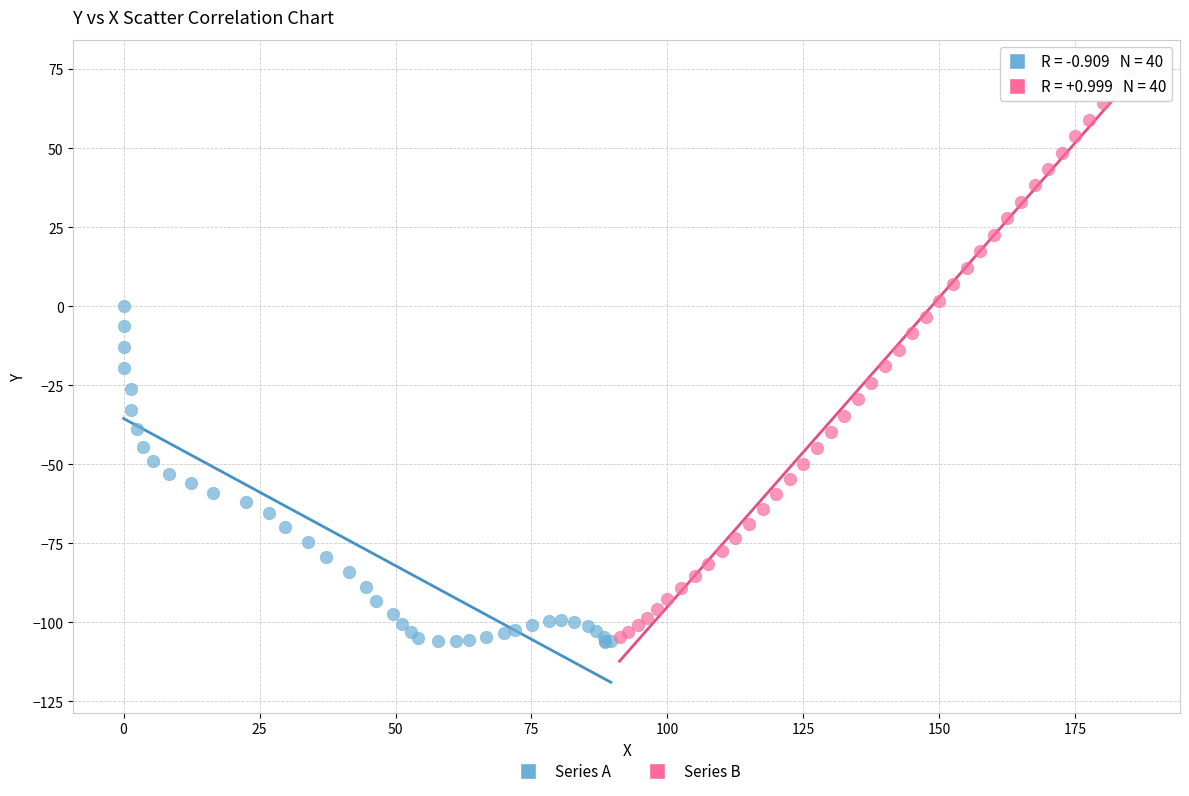

Which series contains the highest Y value?

Series B